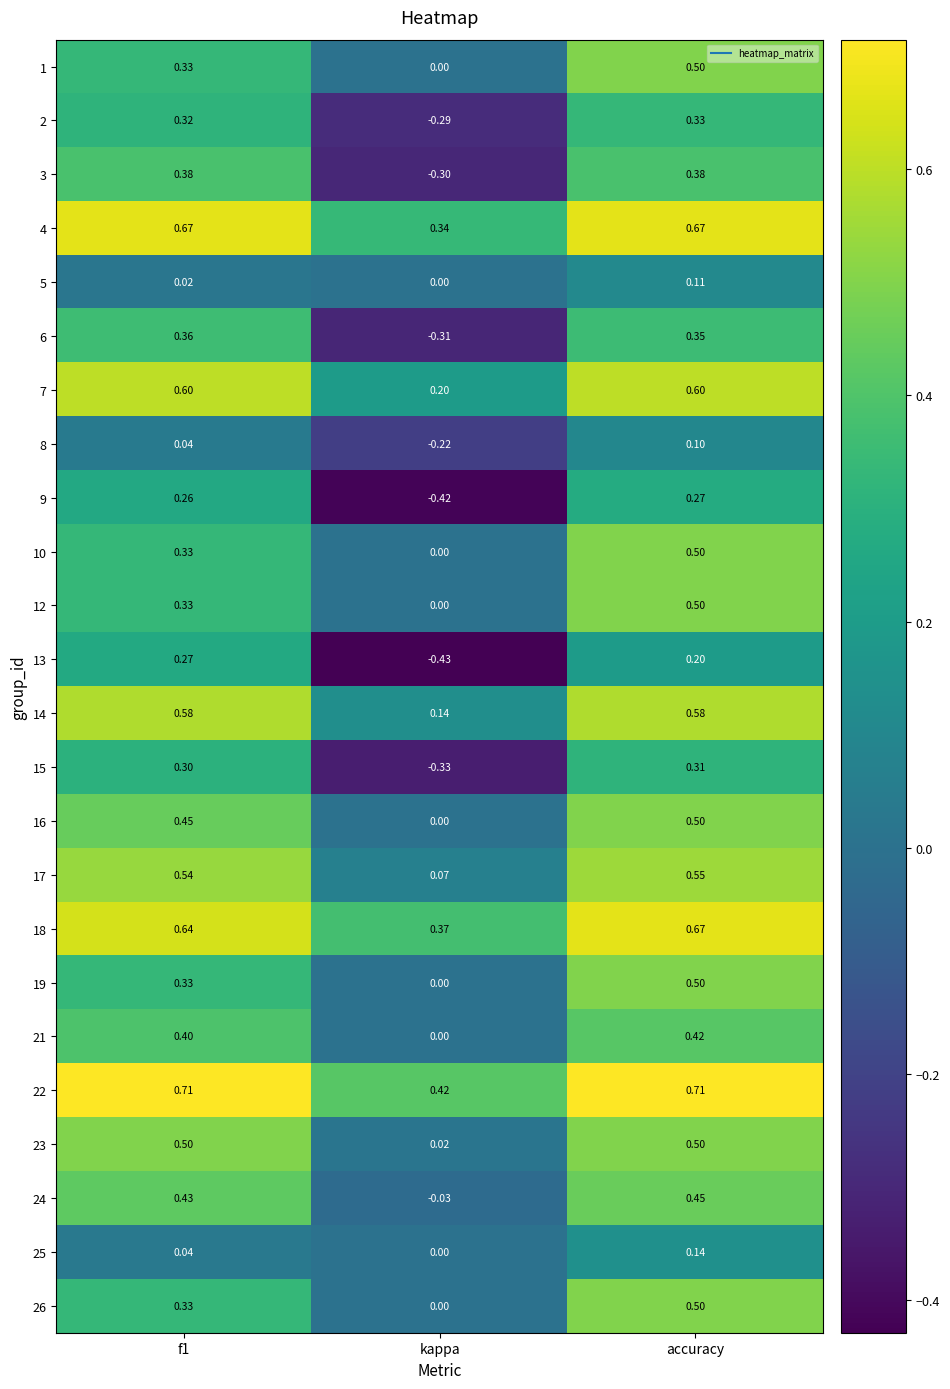

Which category has the lowest value in the 6 series?

kappa